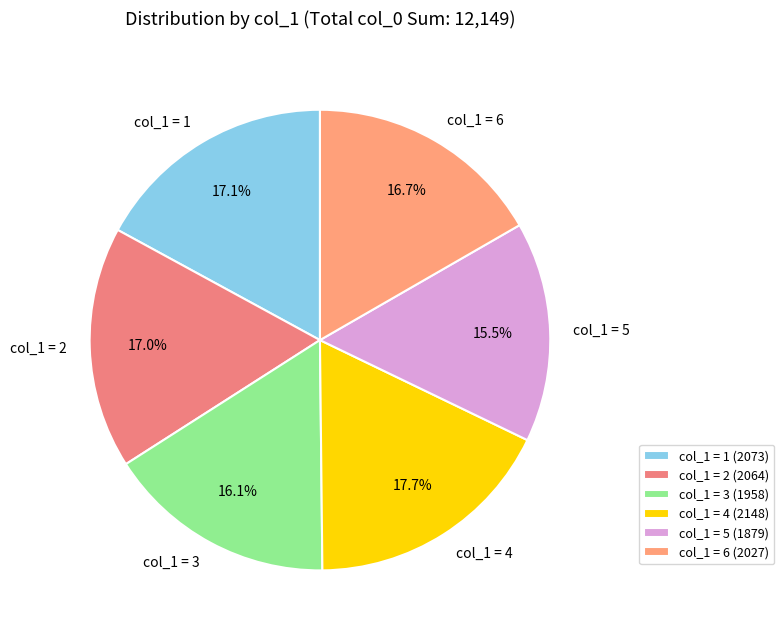

Is col_1 = 3 the majority of the pie?

No